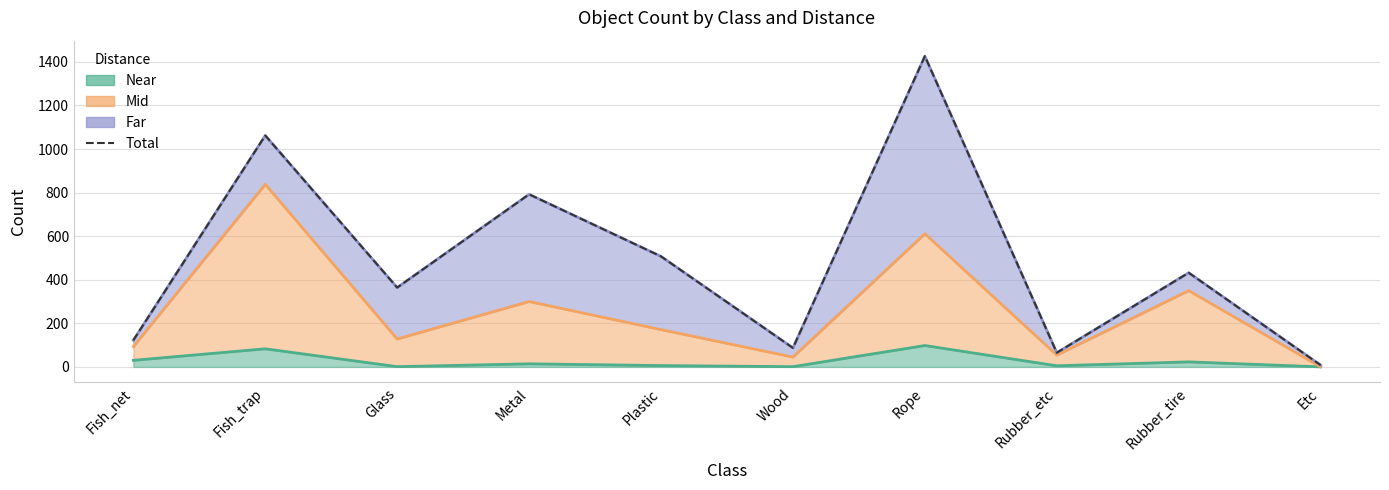

Where is the data nearest to the value 717?

Metal